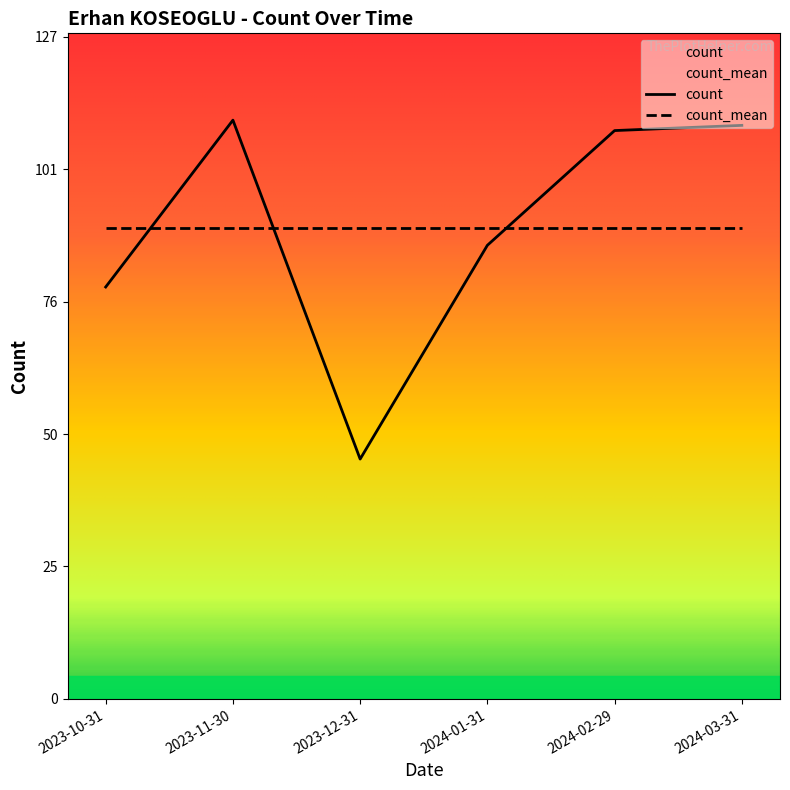

Which category has the highest value across all series?

2023-11-30